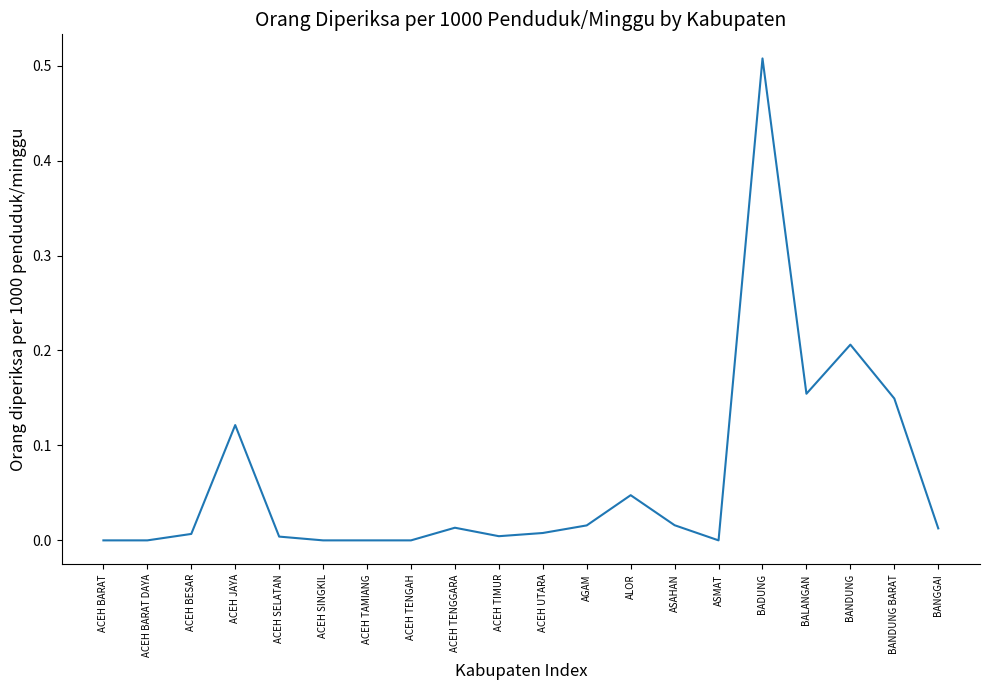

How many lines are shown in the chart?

1